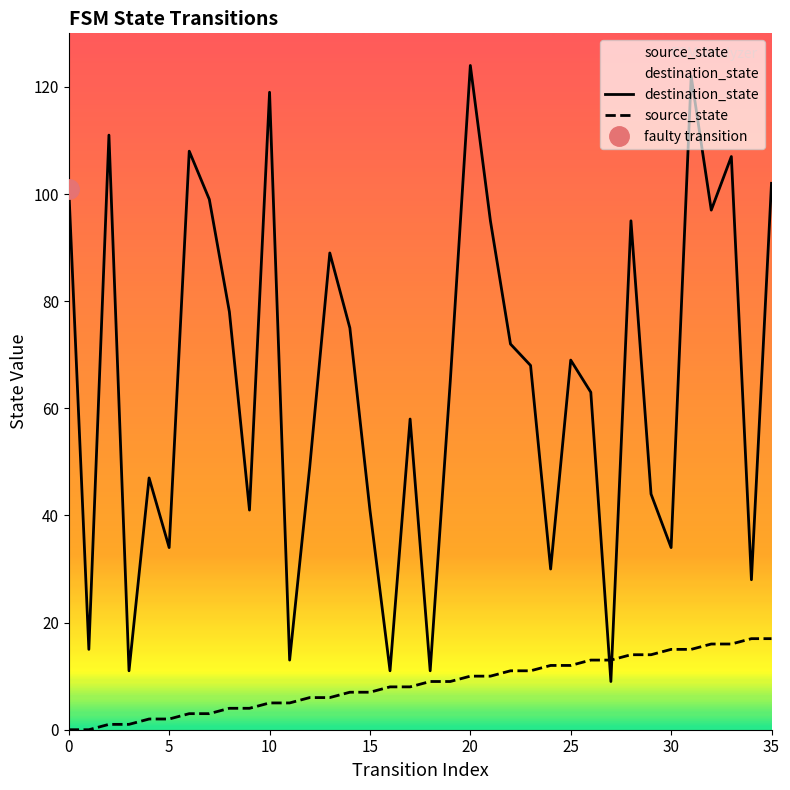

True or false: destination_state has a value of 12 at 27.

False